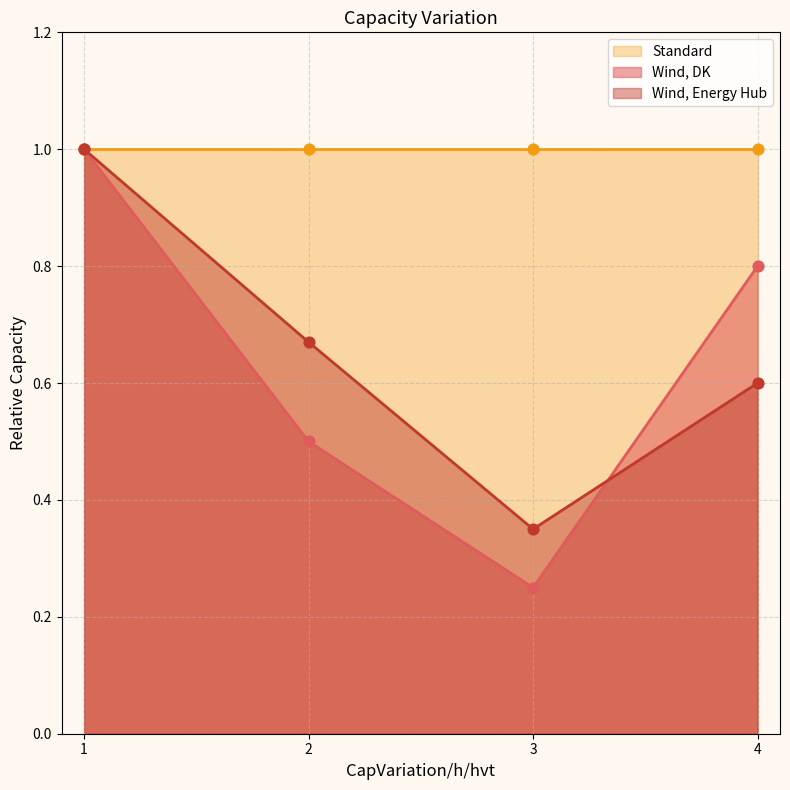

What is the maximum value for Wind, DK?

1.0